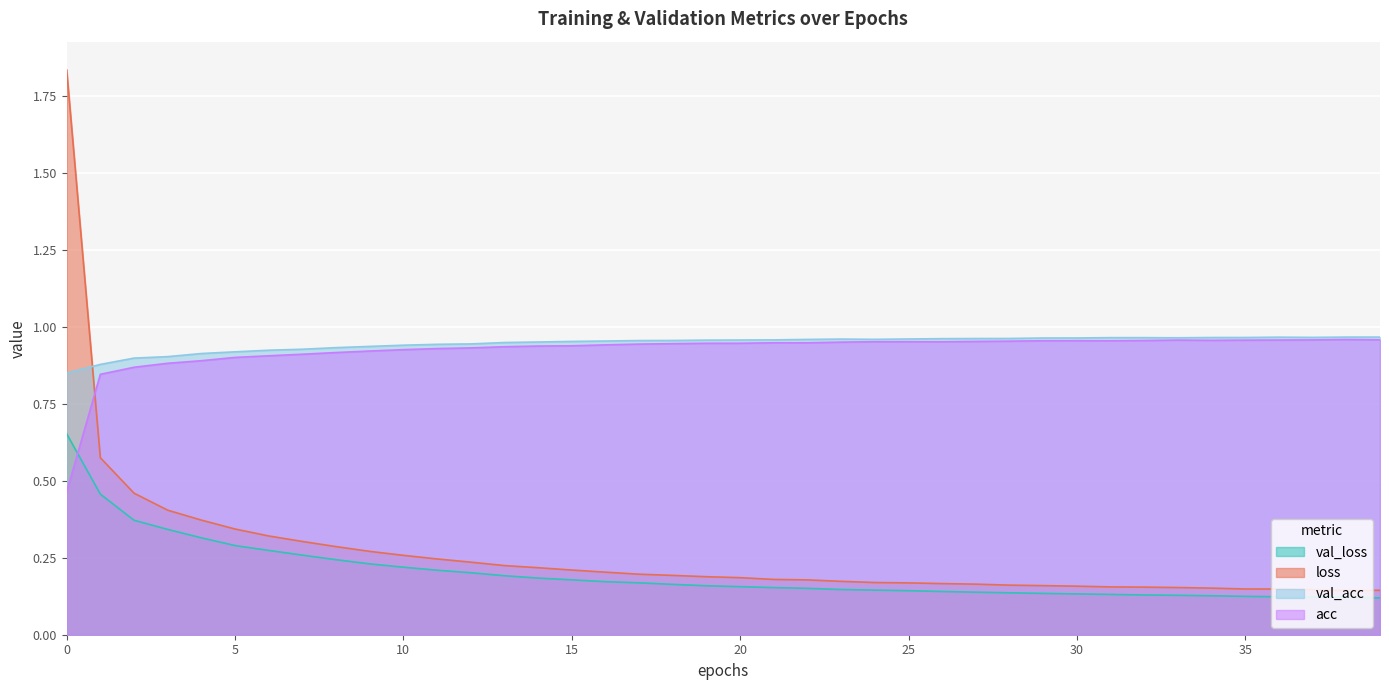

True or false: val_acc and acc cross at least once.

False